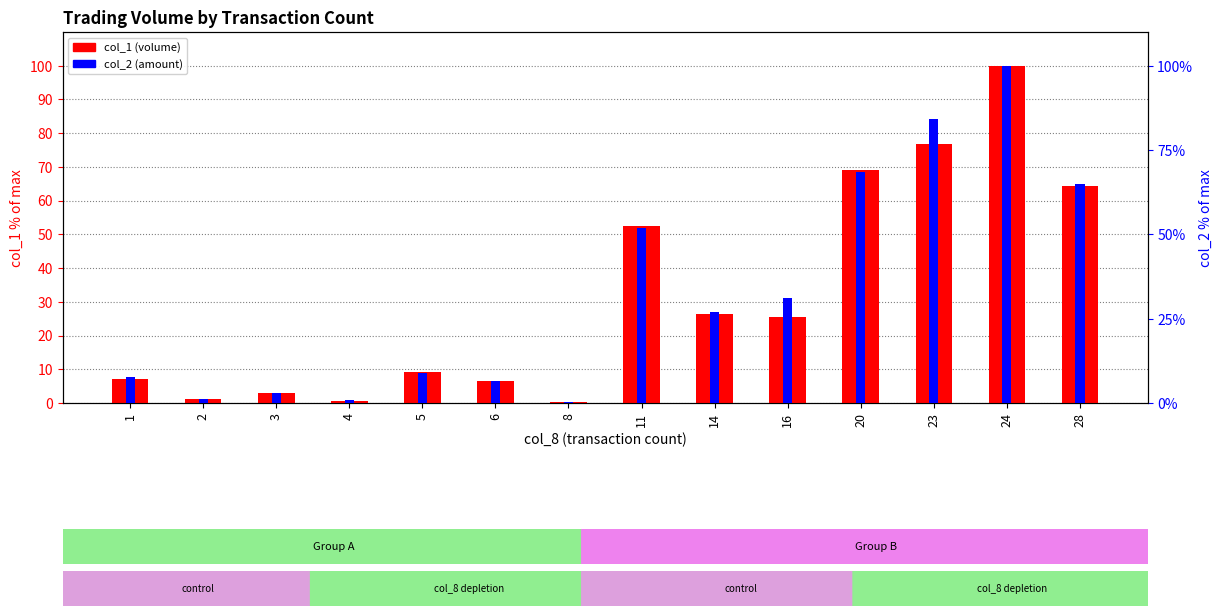

List the series in order of their peak value, lowest first.

col_1 (volume), col_2 (amount)